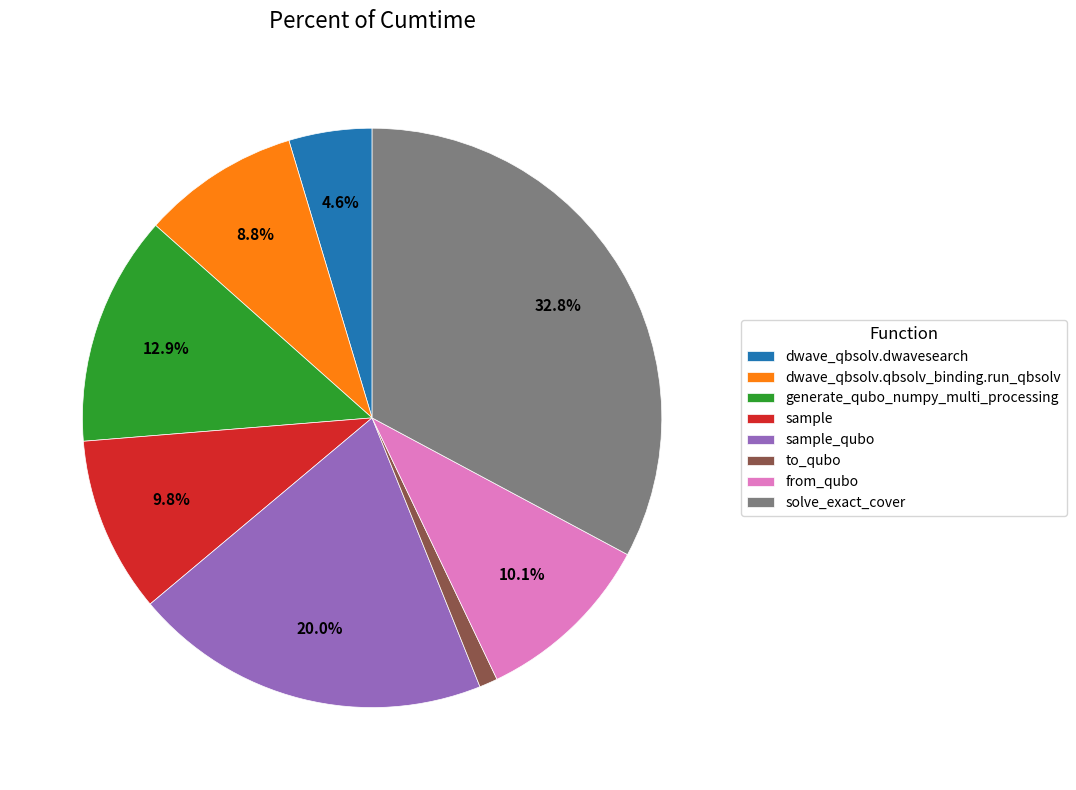

Does from_qubo account for over 50% of the chart?

No